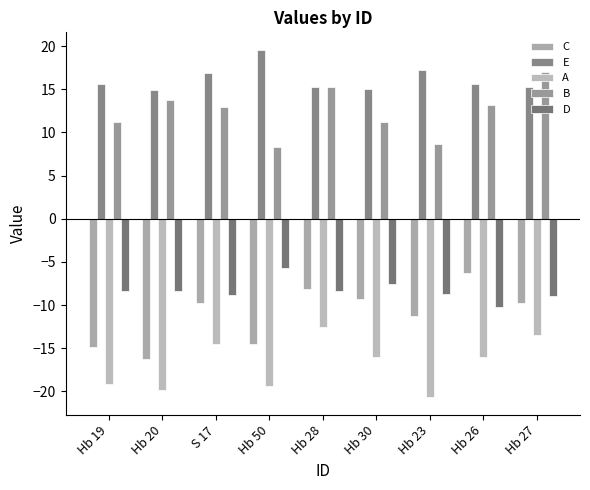

List the series in order of their peak value, highest first.

E, B, D, C, A